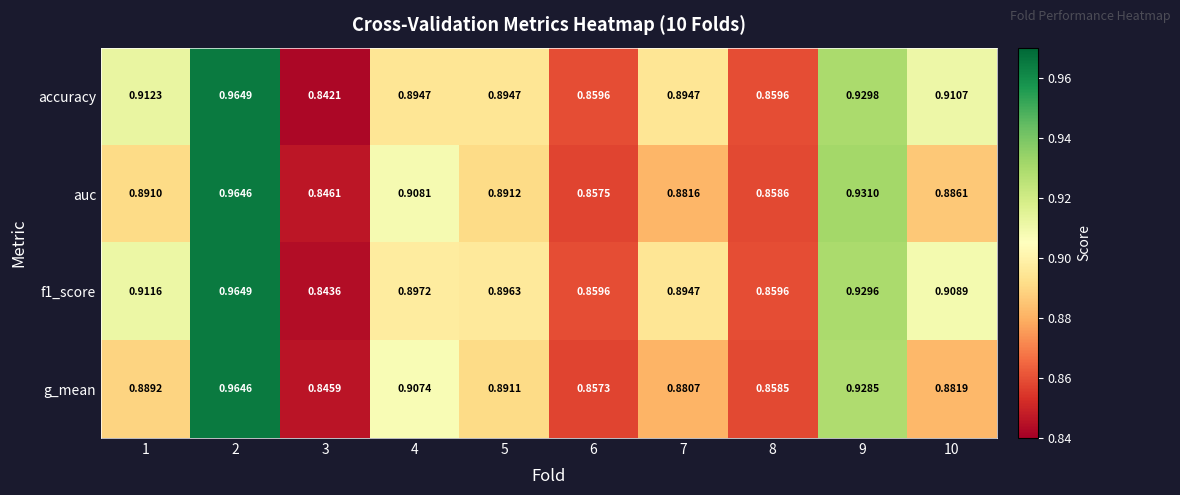

Between 9 and 10, which series saw the biggest shift?

g_mean